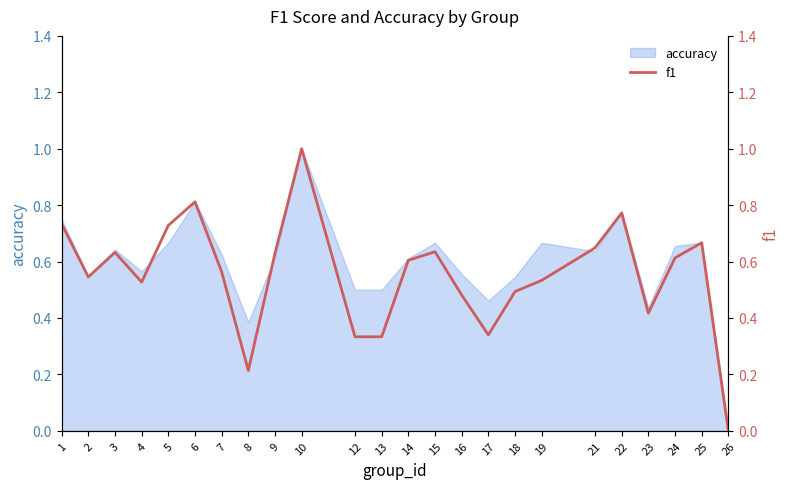

What is the value of the 22nd point from the left?

0.6